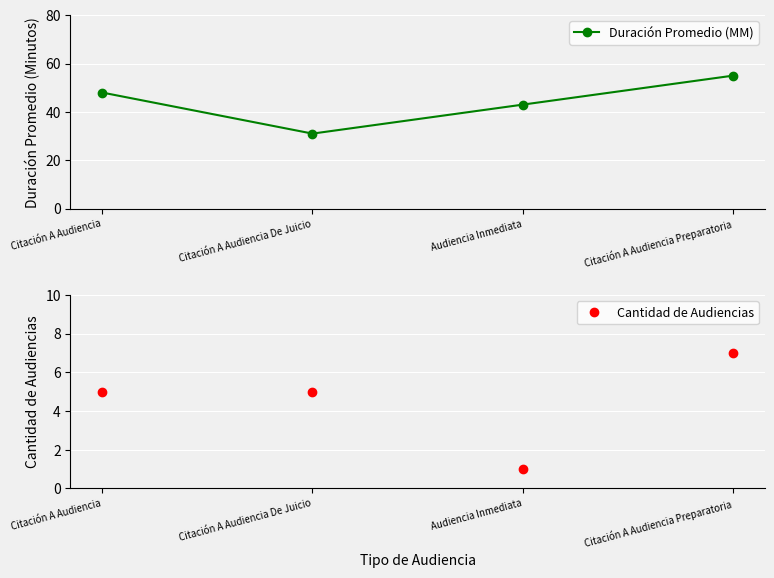

The value of Cantidad de Audiencias at Citación A Audiencia Preparatoria is 7. True or false?

True